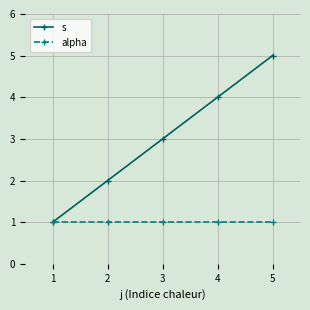

Between 2 and 5, which series saw the biggest shift?

s